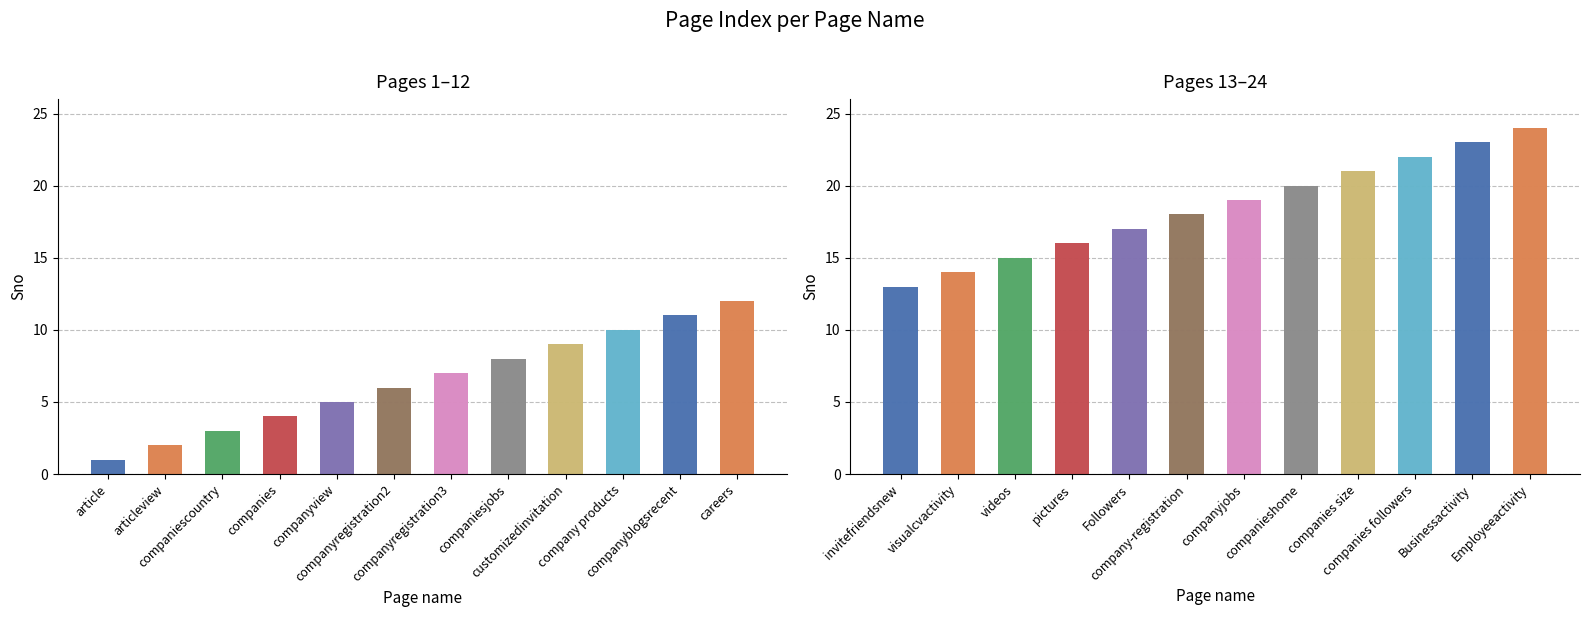

Which series has the widest spread of values?

Pages 1–12